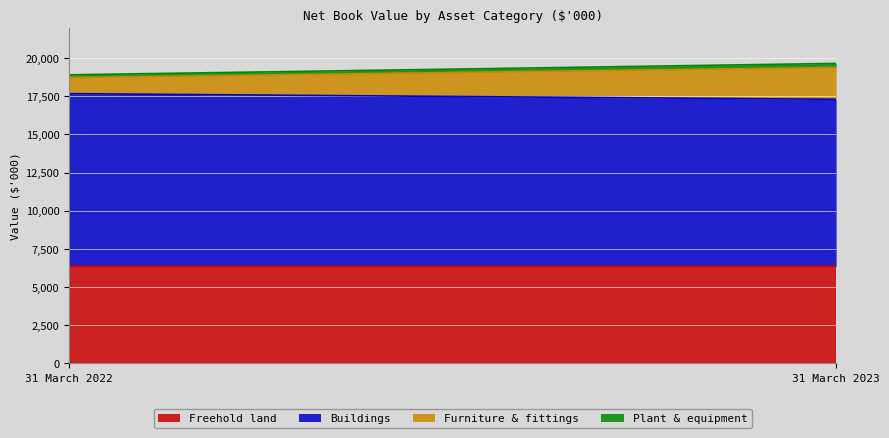

Reading left to right, list all the values displayed in this chart.

Freehold land: 31 March 2022=6350	31 March 2023=6350
Buildings: 31 March 2022=11324	31 March 2023=10953
Furniture & fittings: 31 March 2022=1056	31 March 2023=2088
Plant & equipment: 31 March 2022=178	31 March 2023=264